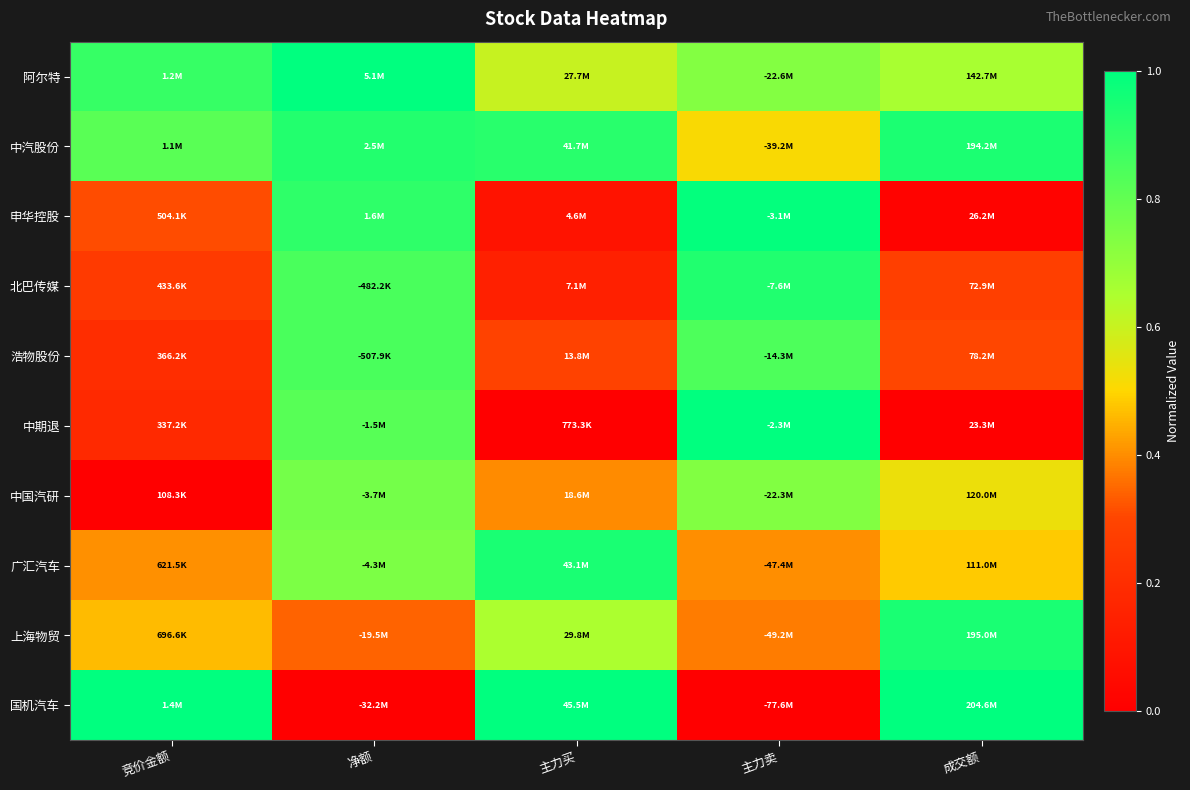

List the series in order of their peak value, highest first.

阿尔特, 中期退, 国机汽车, 申华控股, 上海物贸, 广汇汽车, 中汽股份, 北巴传媒, 浩物股份, 中国汽研